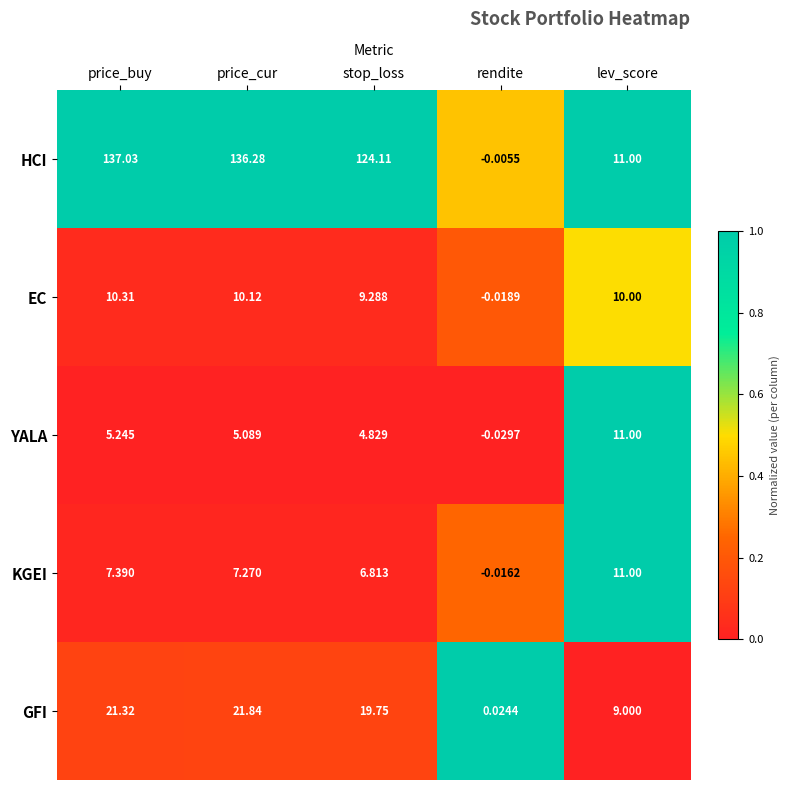

Is the value of HCI at rendite greater than the value of YALA at price_buy?

No